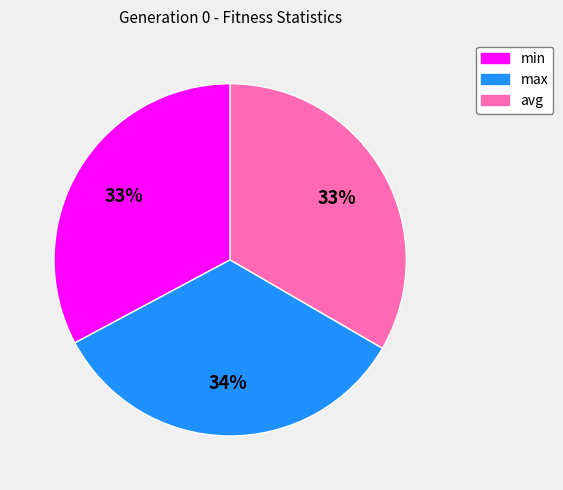

How many segments does this pie chart have?

3